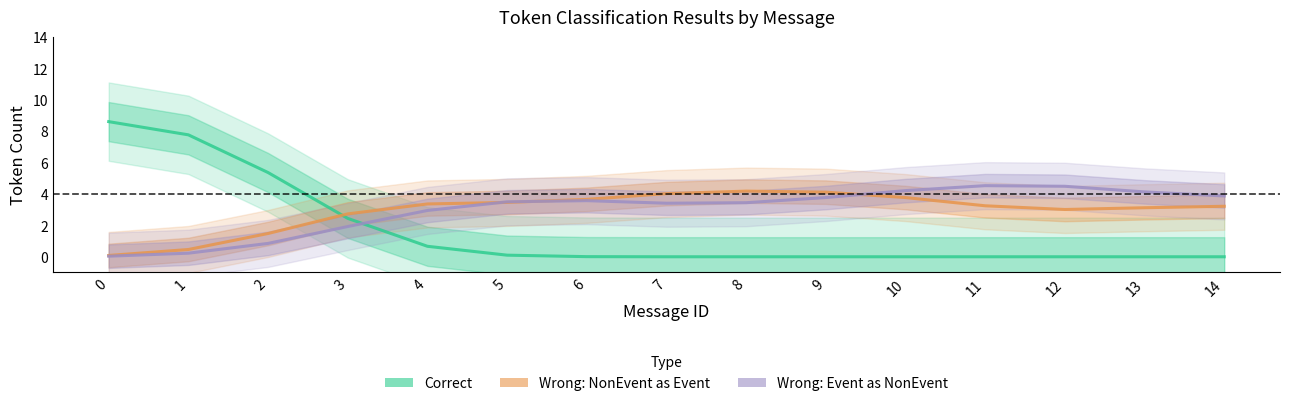

The value of Wrong: Event as NonEvent at 12 is 5.9. True or false?

False